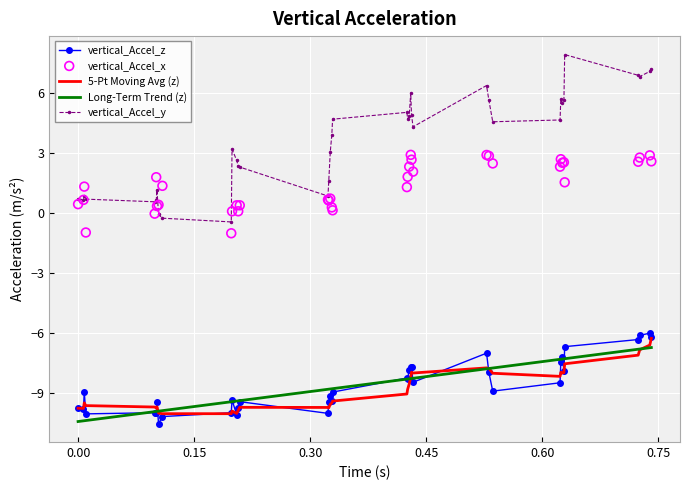

Which series reaches the maximum Y coordinate?

vertical_Accel_y